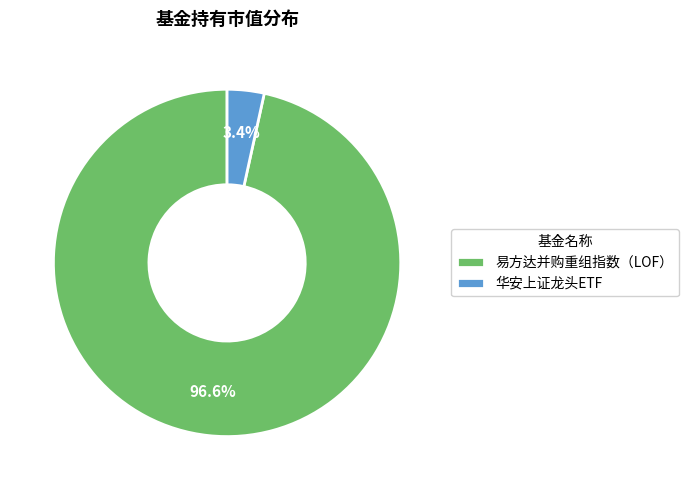

Is it true that 易方达并购重组指数（LOF） is 97% of the pie?

True